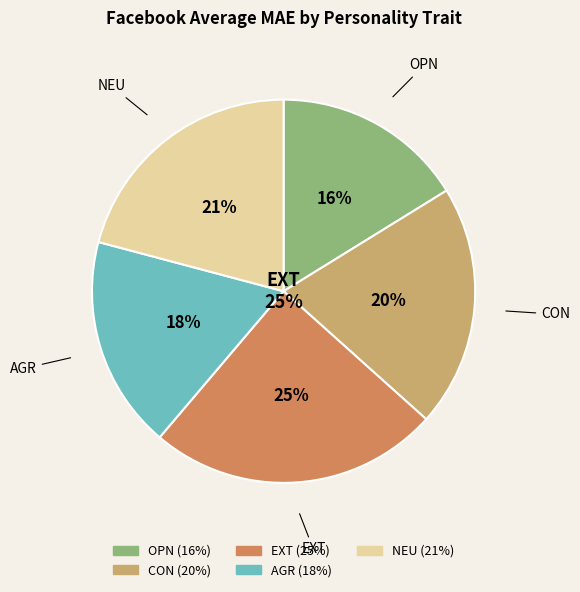

Rank the categories by value from lowest to highest.

OPN, AGR, CON, NEU, EXT